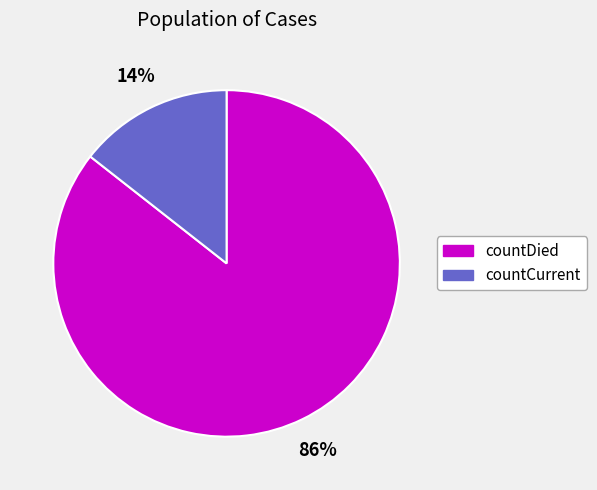

Combined, do countDied and countCurrent account for over 50%?

Yes